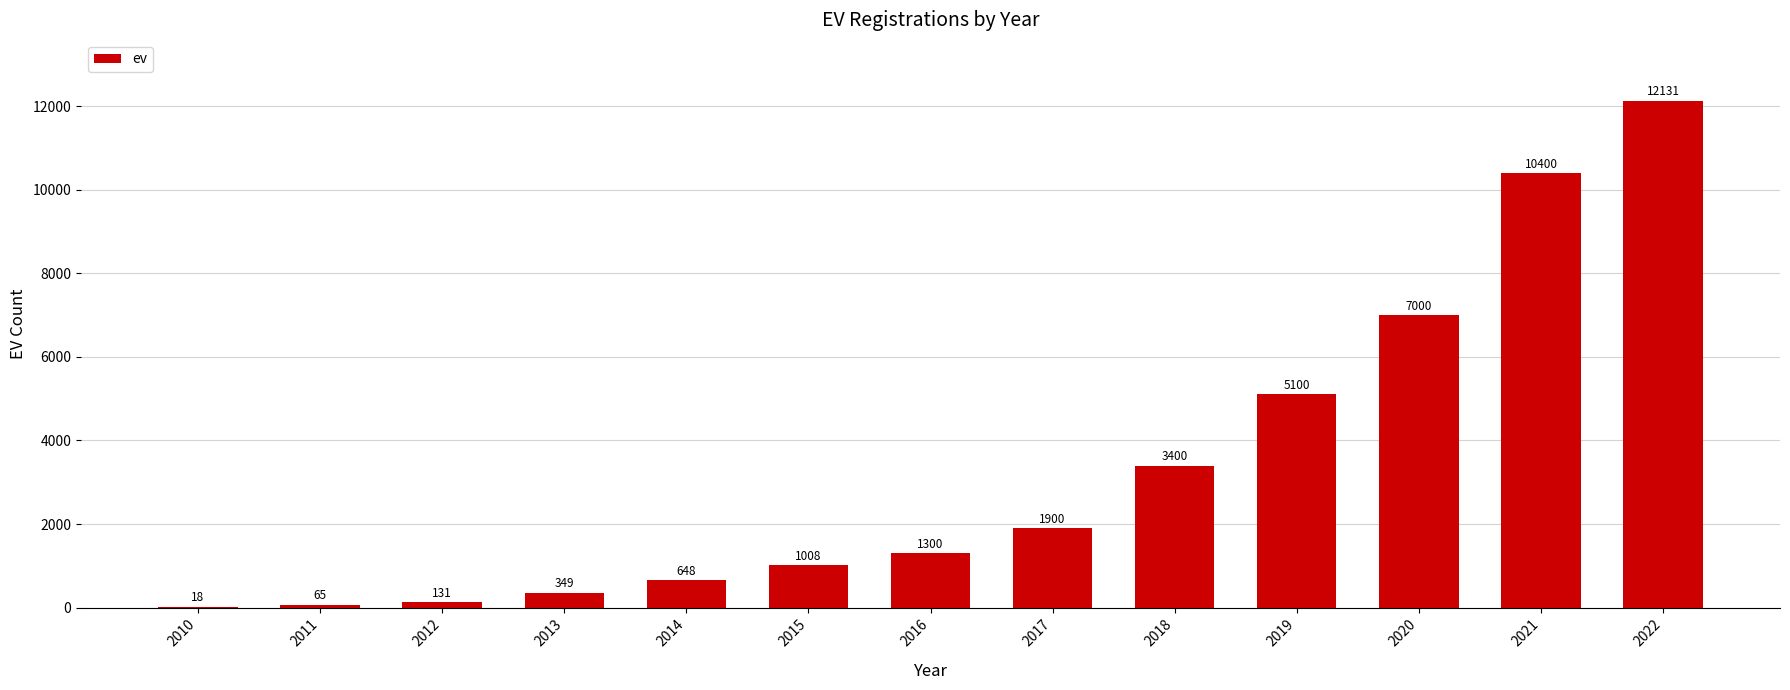

Is it true that the value at 2019 is 5100?

True